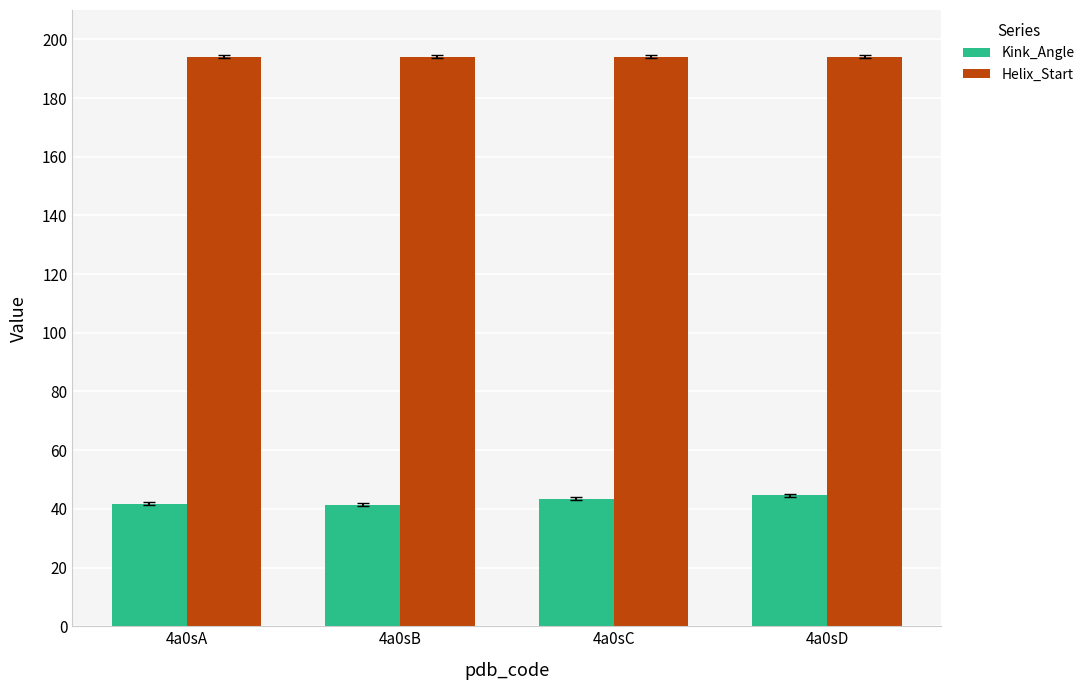

At how many categories does at least one series exceed 127?

4